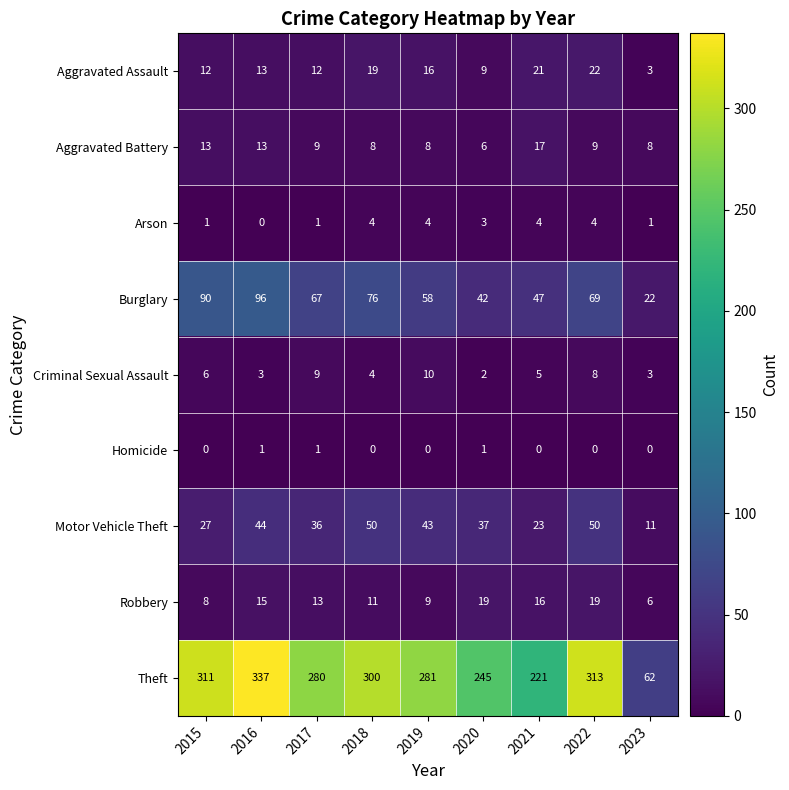

What is the difference between the highest and lowest values at 2018?

300